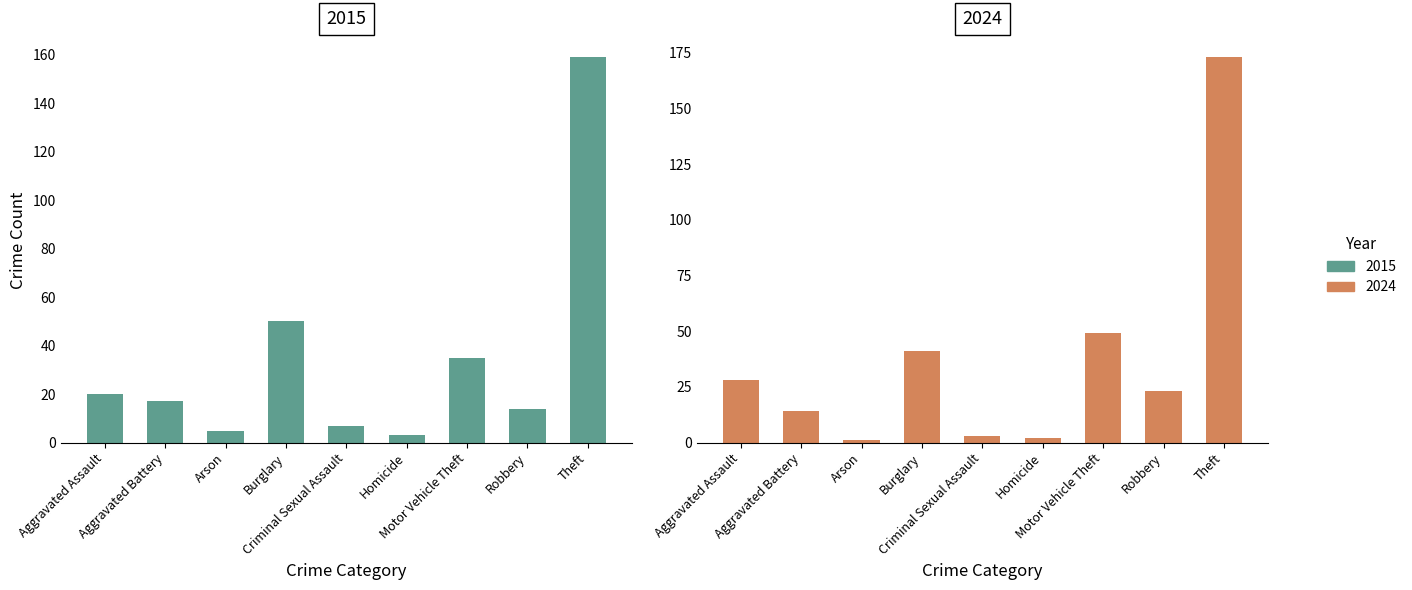

List the series in order of their peak value, lowest first.

2015, 2024